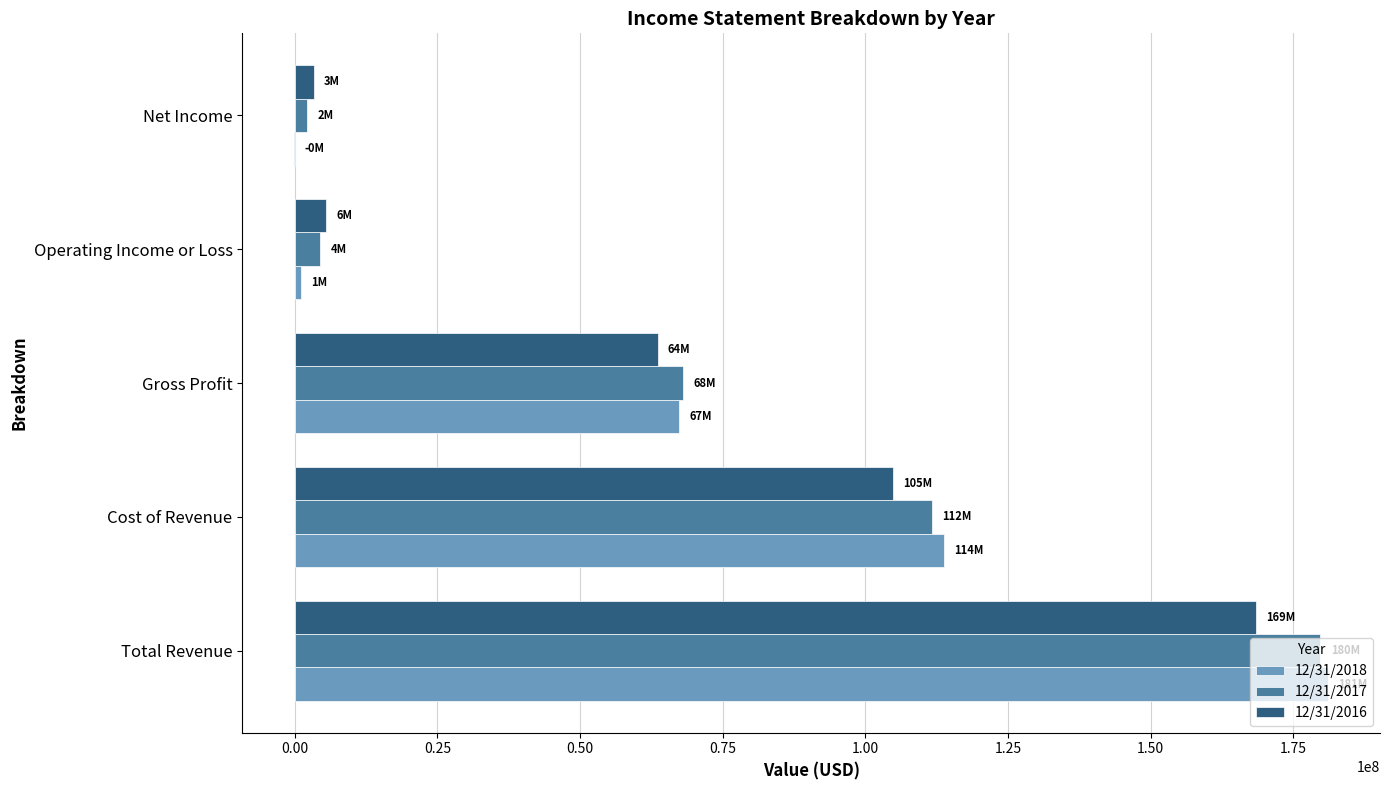

Between Total Revenue and Gross Profit, which series saw the biggest shift?

12/31/2018